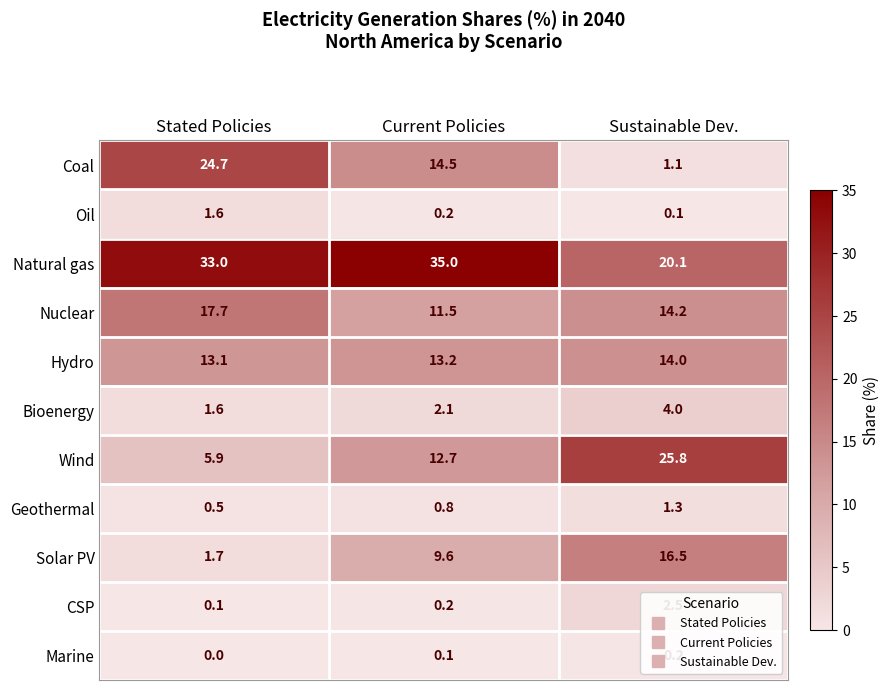

The value of Wind at Stated Policies is 5.9. True or false?

True